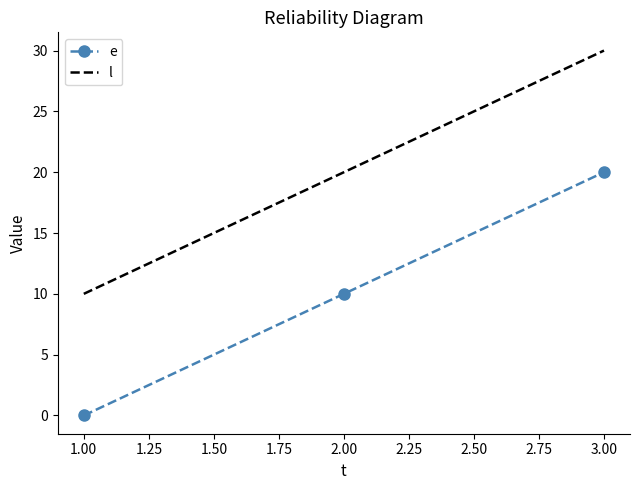

What position from the left is 3.00?

3